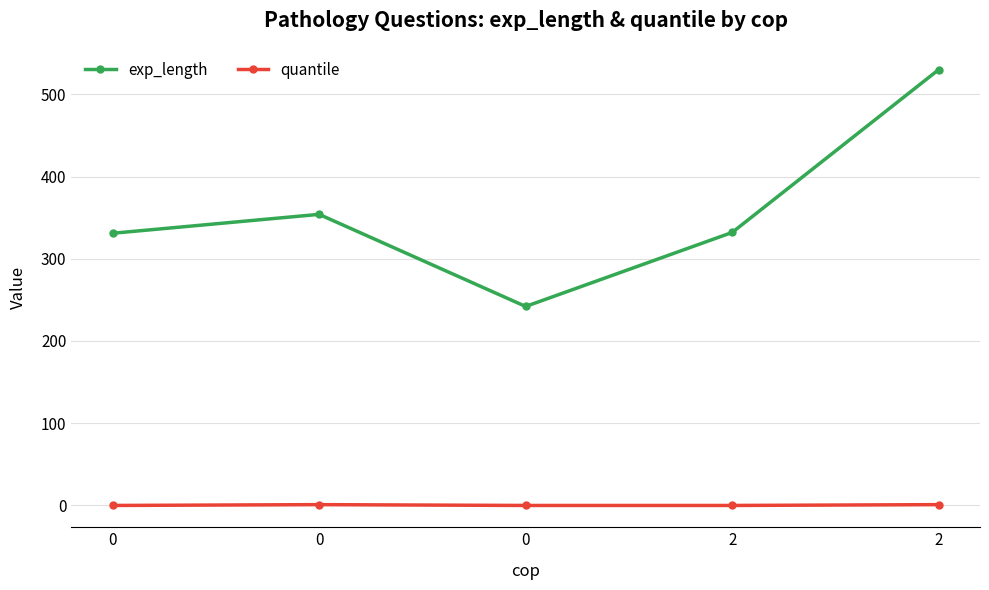

Rank the series by their maximum value, from highest to lowest.

exp_length, quantile